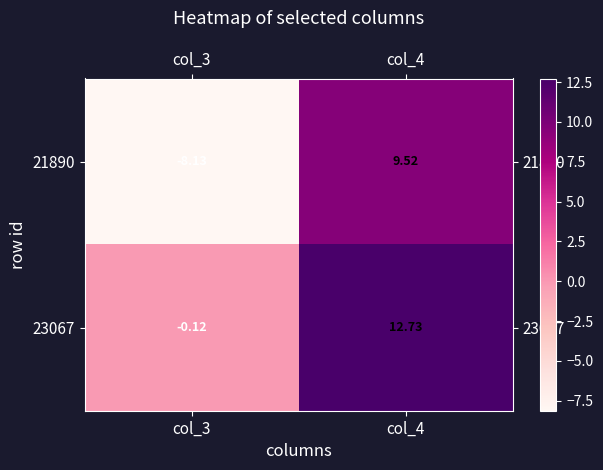

Is the value of 23067 at col_4 greater than the value of 21890 at col_3?

Yes